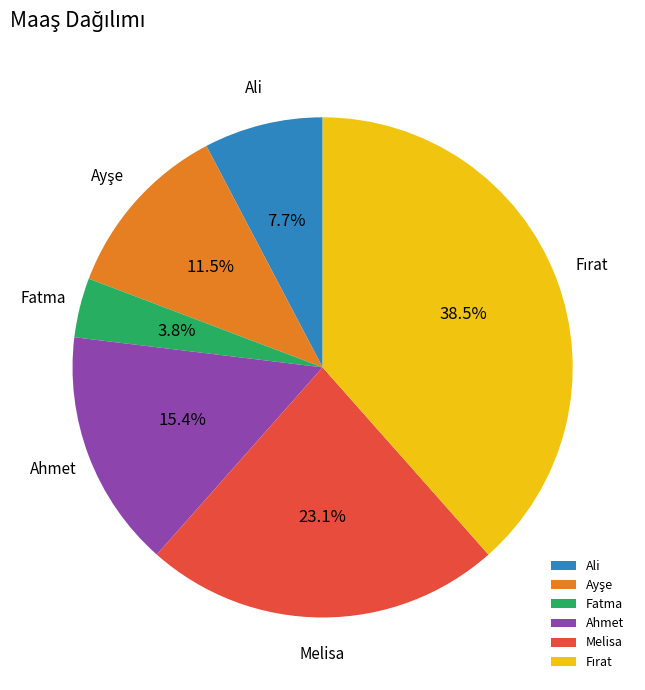

To the nearest percent, what portion does Ahmet represent?

15%